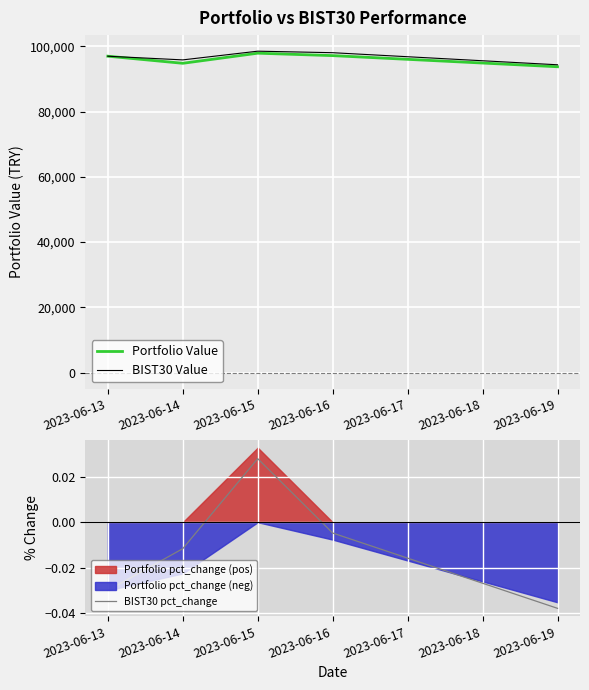

What is the maximum value shown in the chart?

98555.5